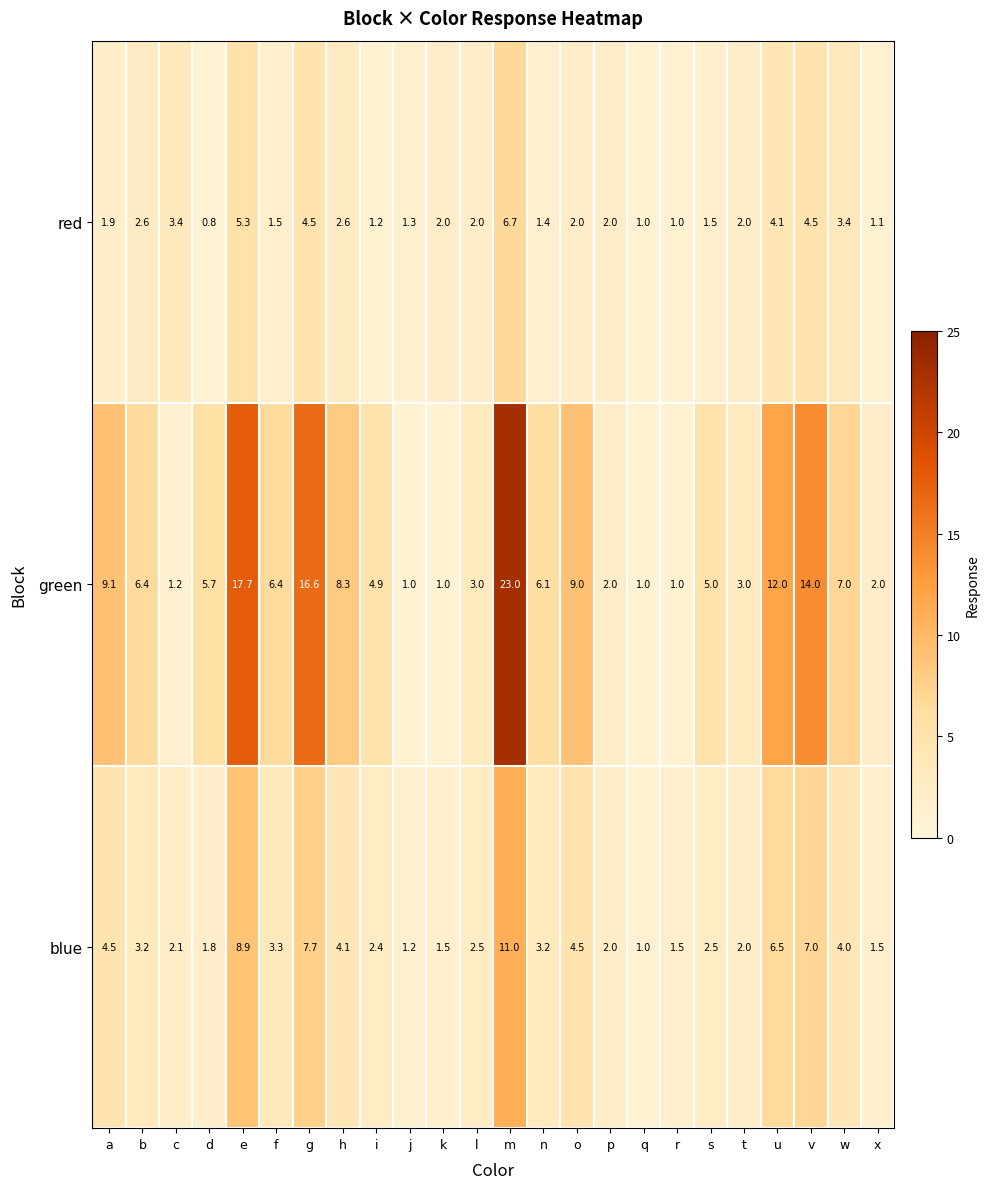

Which series changed the most between p and x?

red